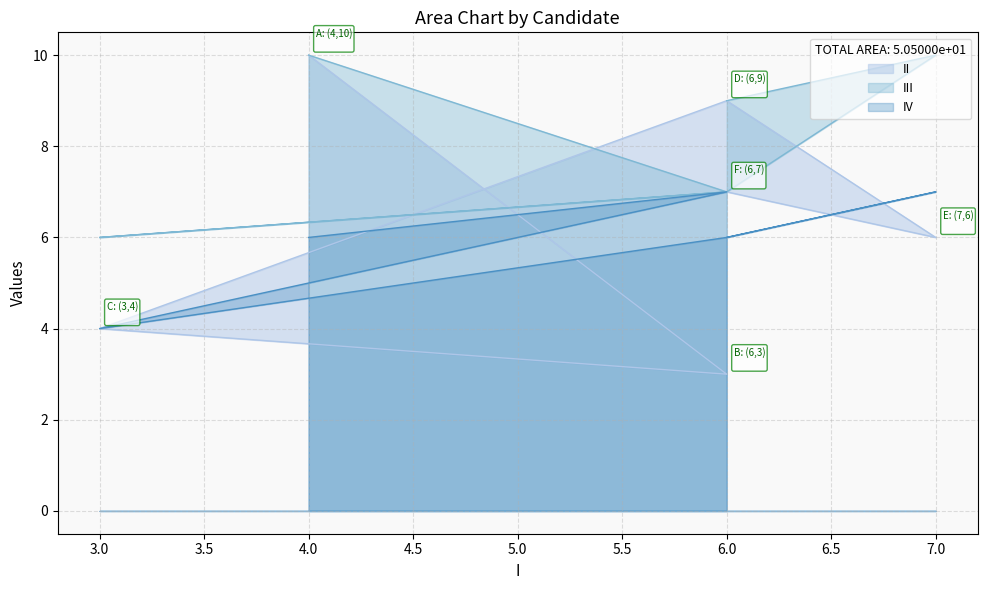

Which label corresponds to the largest value in the chart?

A